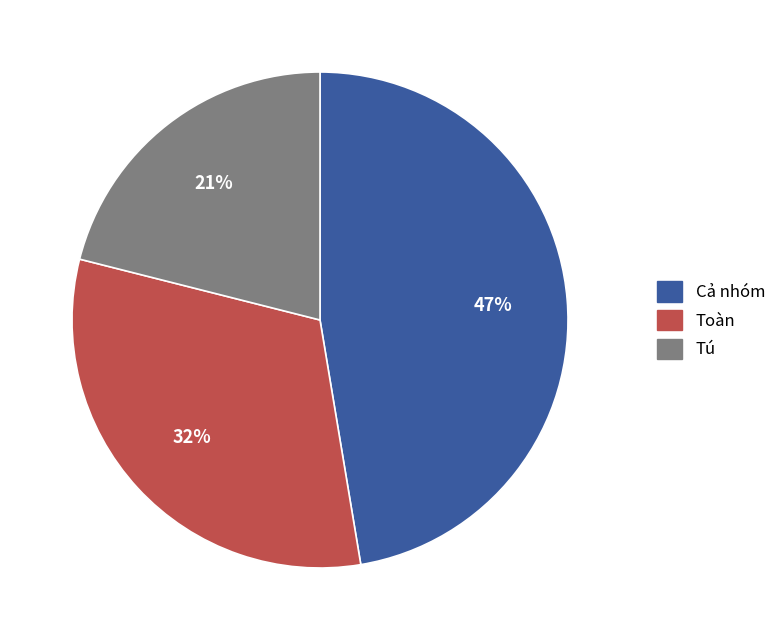

How many slices are in this pie chart?

3